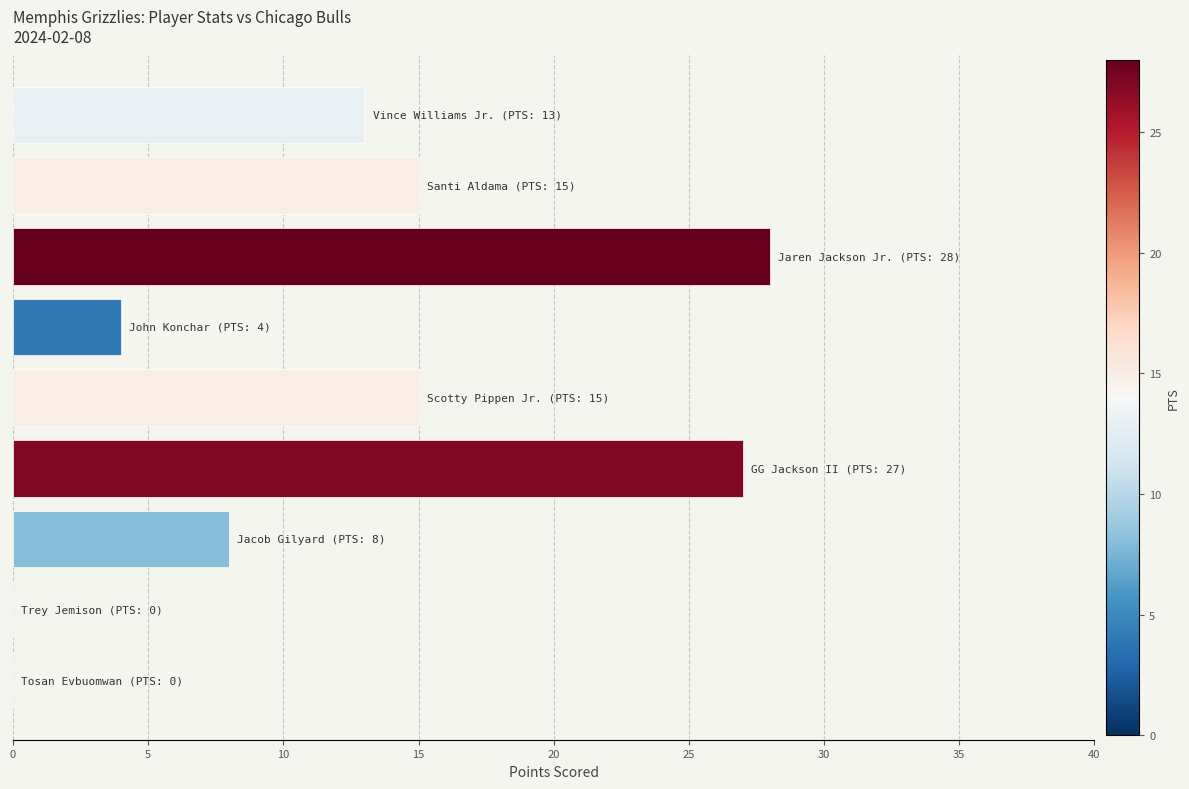

What is the sum of all values?

110